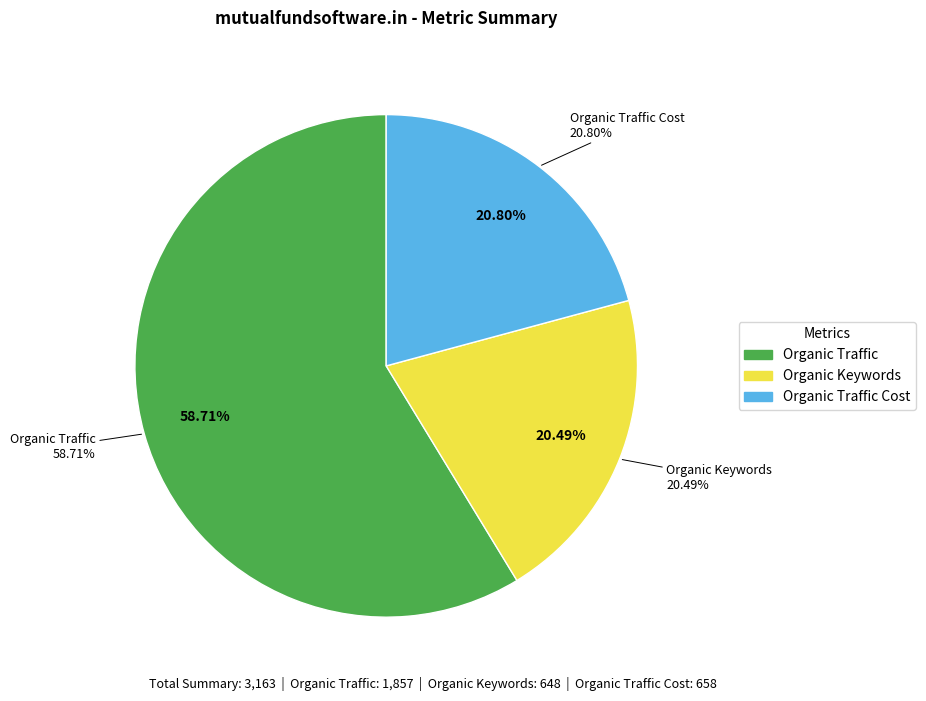

Rank the categories by value from lowest to highest.

Organic Keywords, Organic Traffic Cost, Organic Traffic